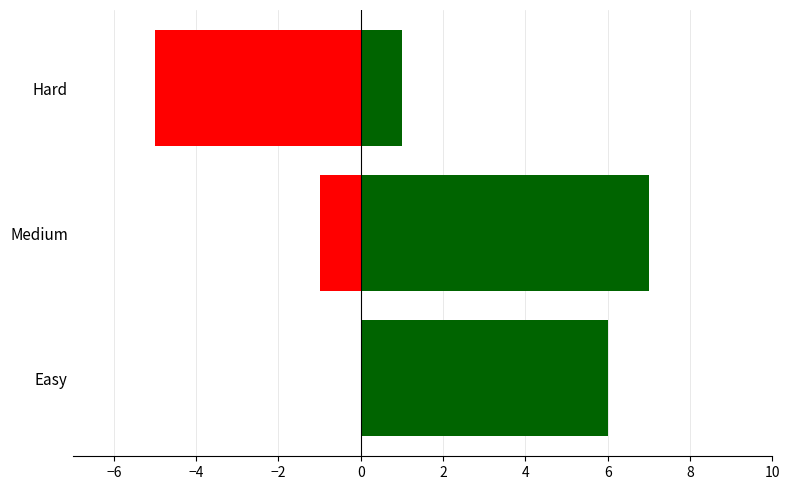

What is the value of the Malicious bar at the 3rd from the left?

-5